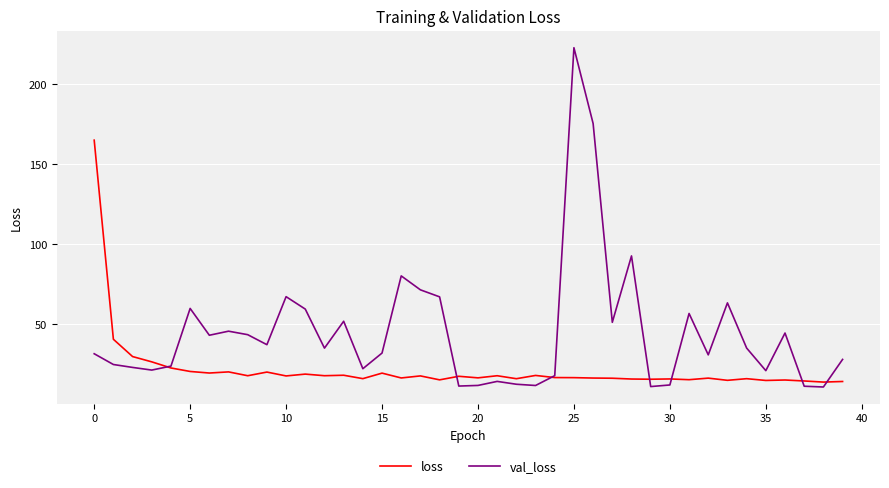

What is the maximum value for loss?

165.1